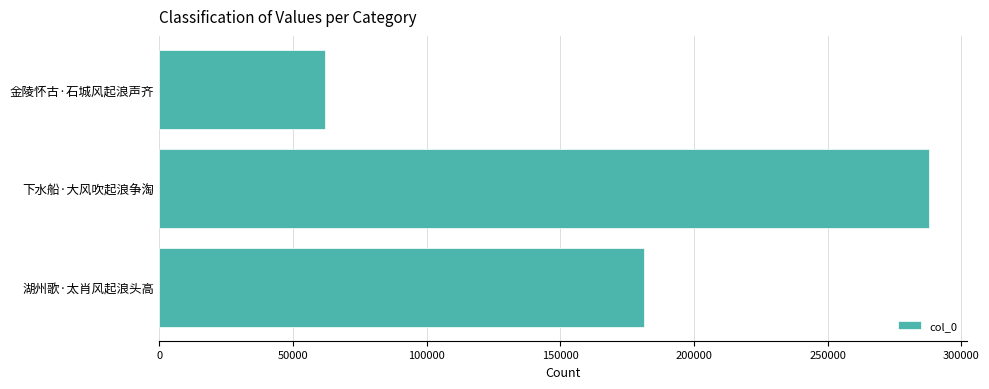

The chart shows a value of 287870 at 下水船·大风吹起浪争淘. True or false?

True